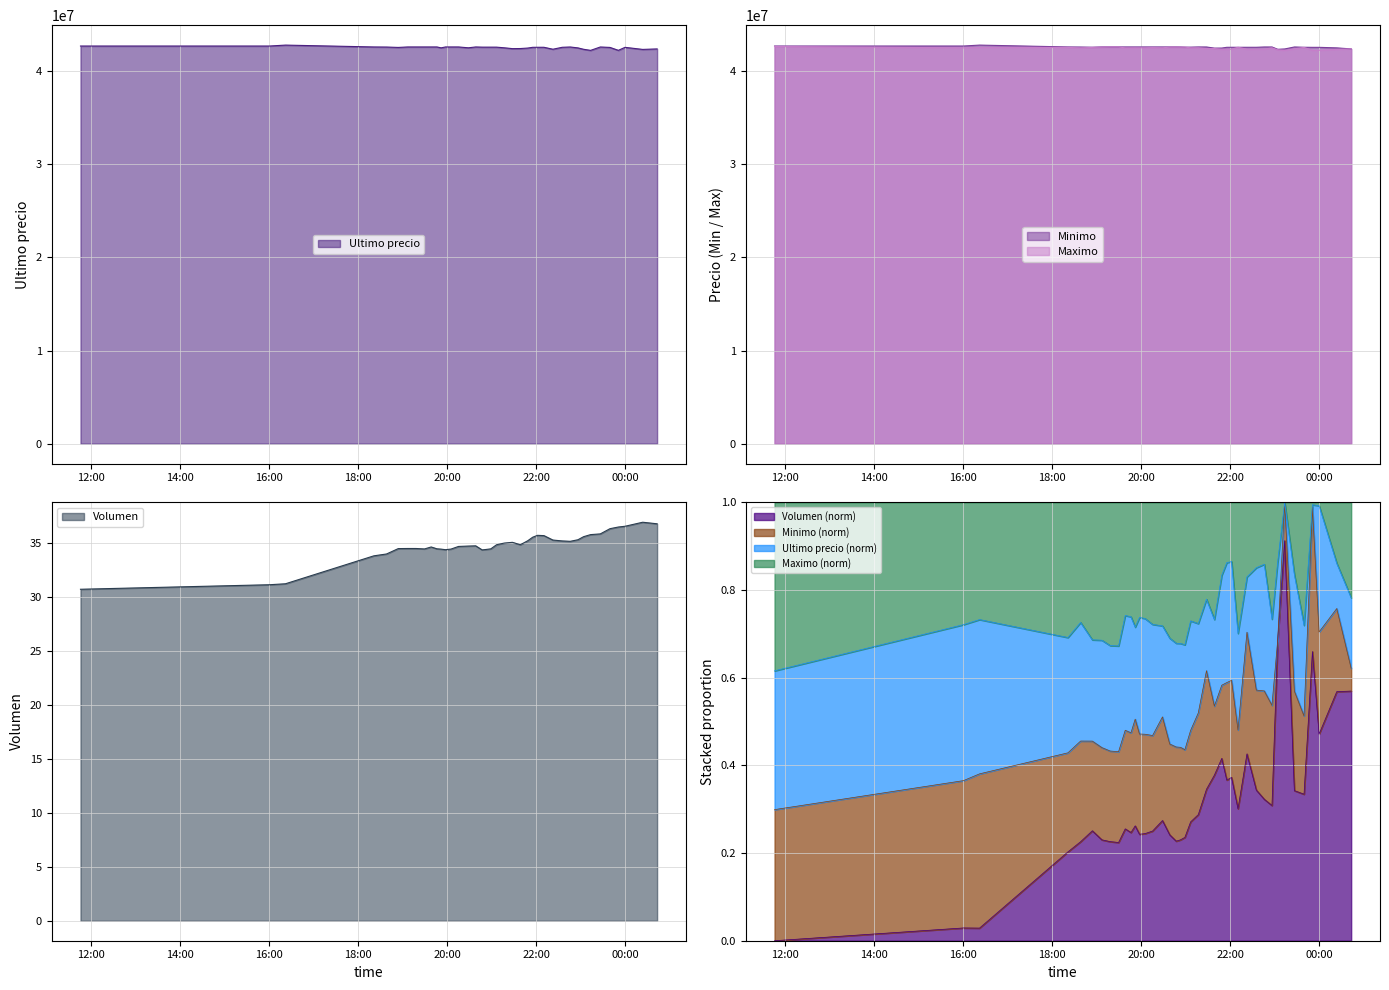

How many categories are shown in the chart?

40